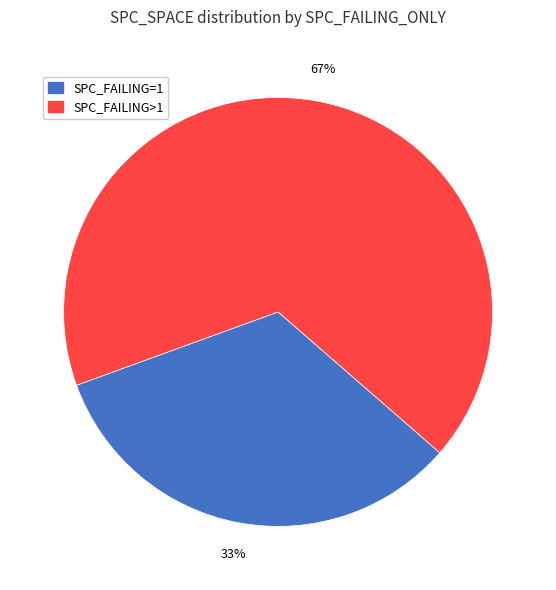

Is there a majority slice in this chart?

Yes